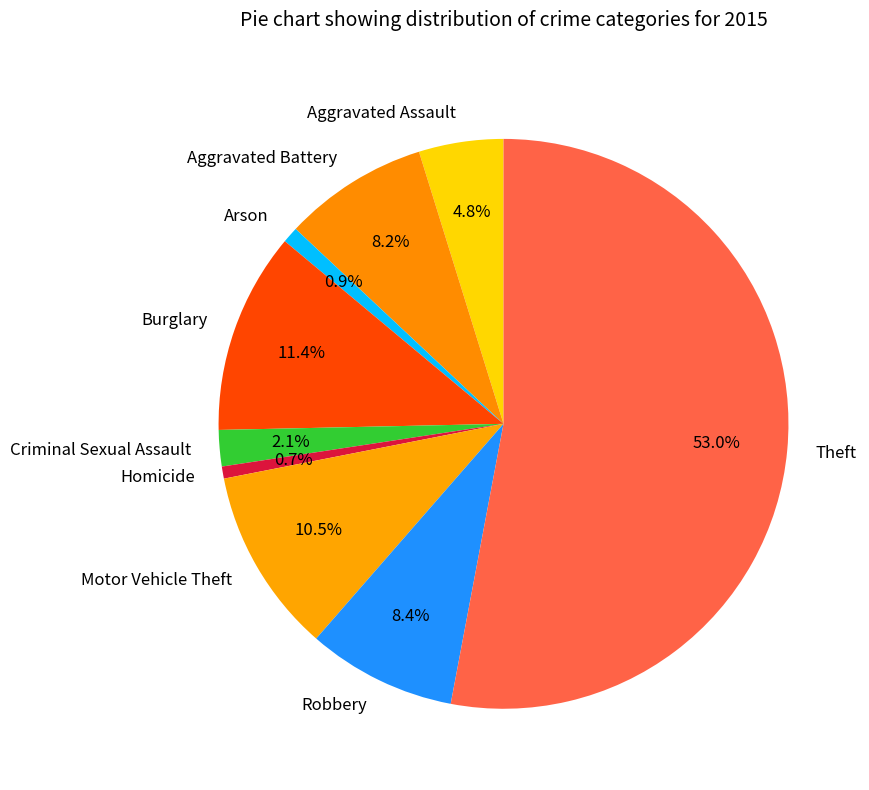

Is Theft the majority of the pie?

Yes